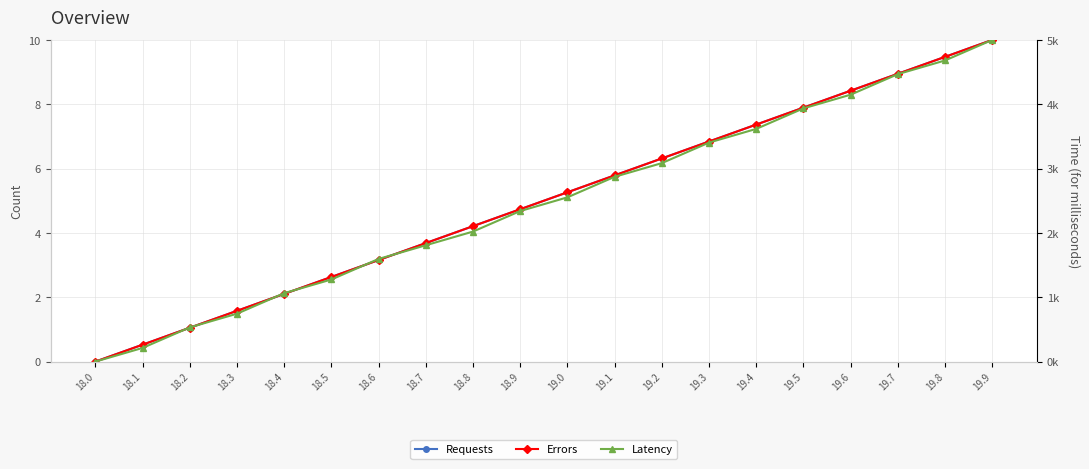

What is the highest value of the Requests series?

10.0